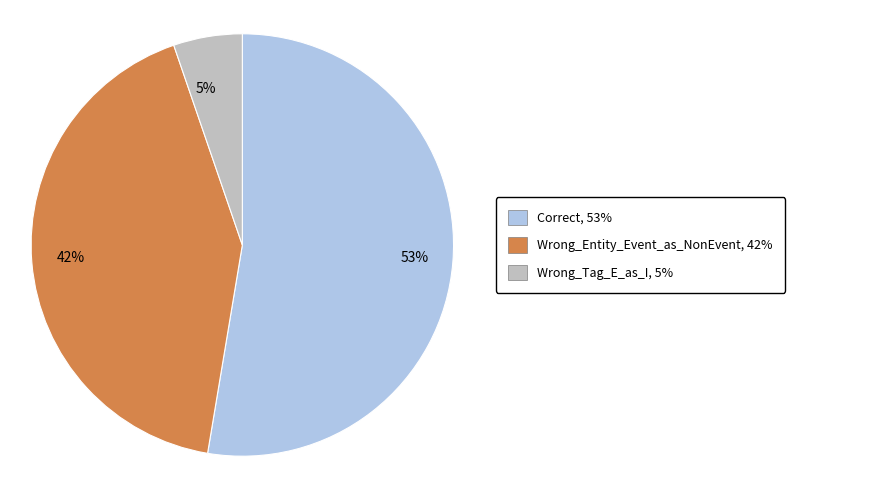

Is there any slice that represents more than half of the pie?

Yes